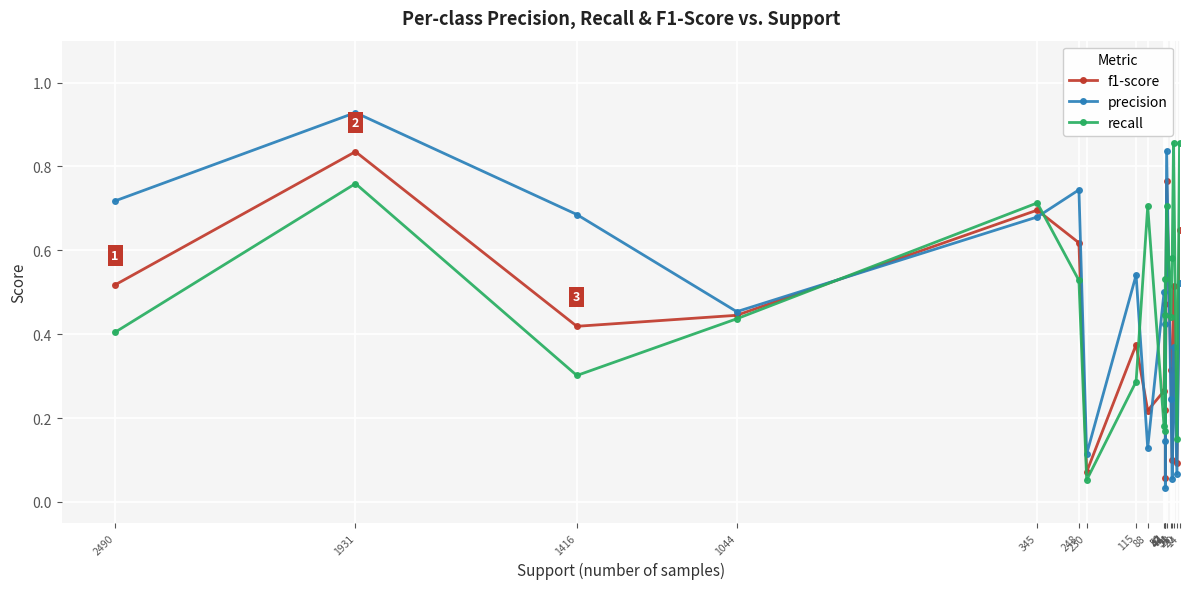

Which series has the largest range (max minus min)?

precision